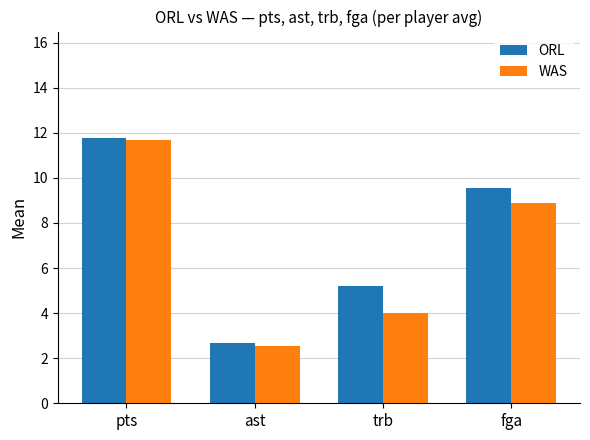

Count the number of data series in this chart.

2